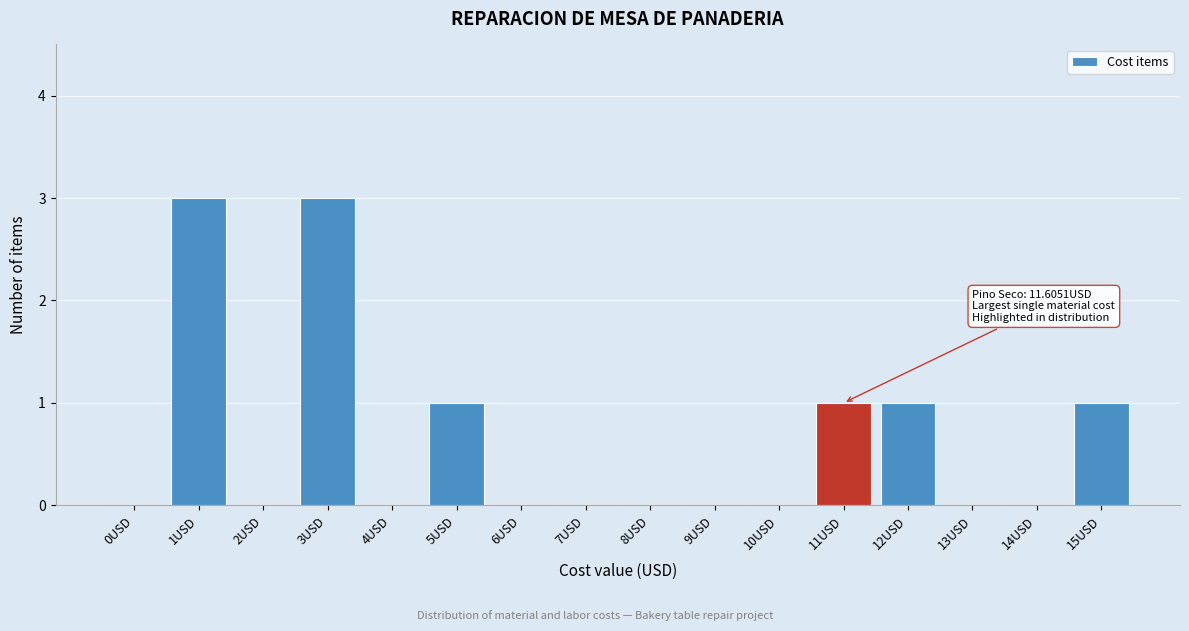

Reading left to right, transcribe all the data shown in this chart.

0USD=0	1USD=3	2USD=0	3USD=3	4USD=0	5USD=1	6USD=0	7USD=0	8USD=0	9USD=0	10USD=0	11USD=1	12USD=1	13USD=0	14USD=0	15USD=1